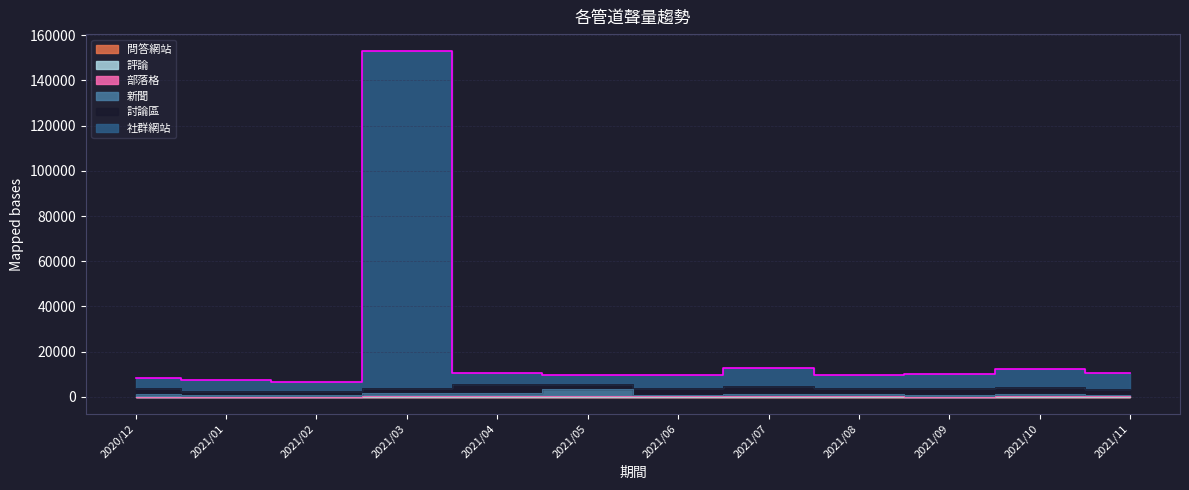

True or false: 部落格 has a value of 72 at 2021/01.

True